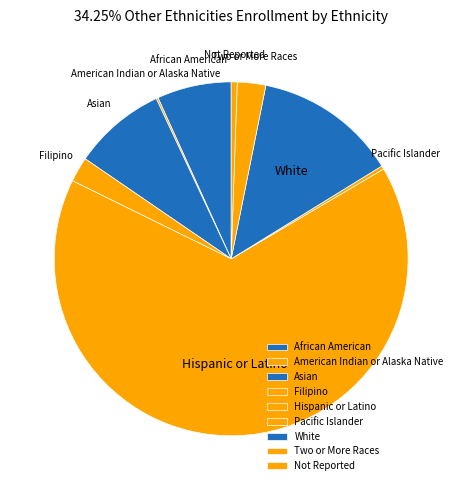

The Asian slice represents 1% of the pie. True or false?

False